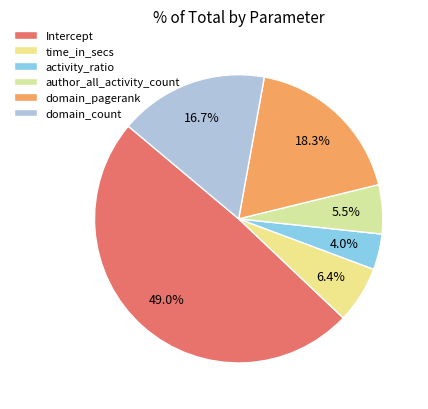

To the nearest percent, what is the average slice percentage?

17%